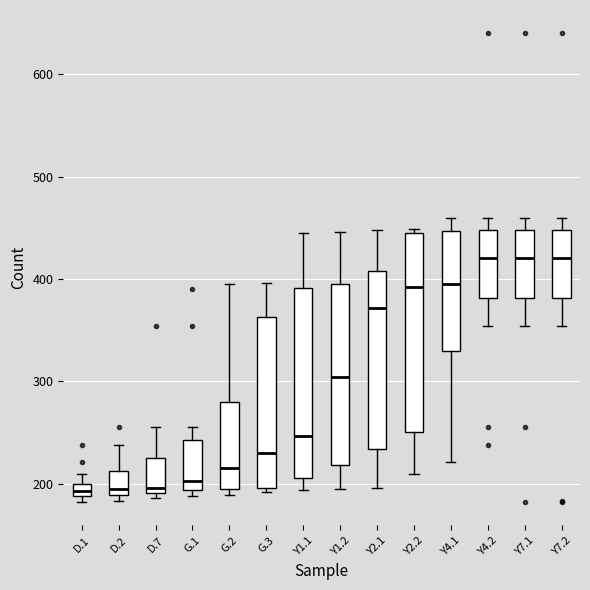

Where is the upper edge of the box for D.1 on the y-axis? The values are not printed on the chart, so give them approximately, as read against the axis.

200